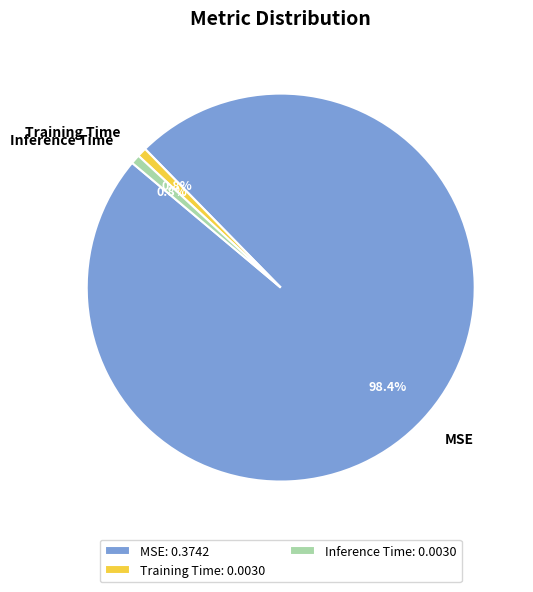

How many segments does this pie chart have?

3